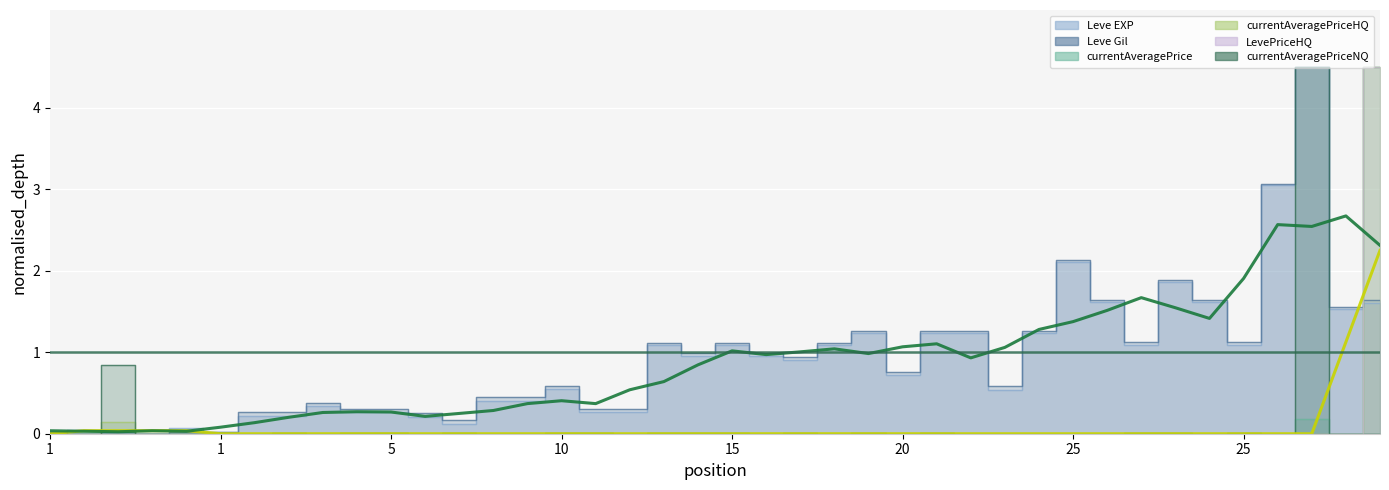

At 5, list the series in order from smallest to largest.

currentAveragePriceHQ, LevePriceHQ, currentAveragePrice, currentAveragePriceNQ, Leve EXP, Leve Gil